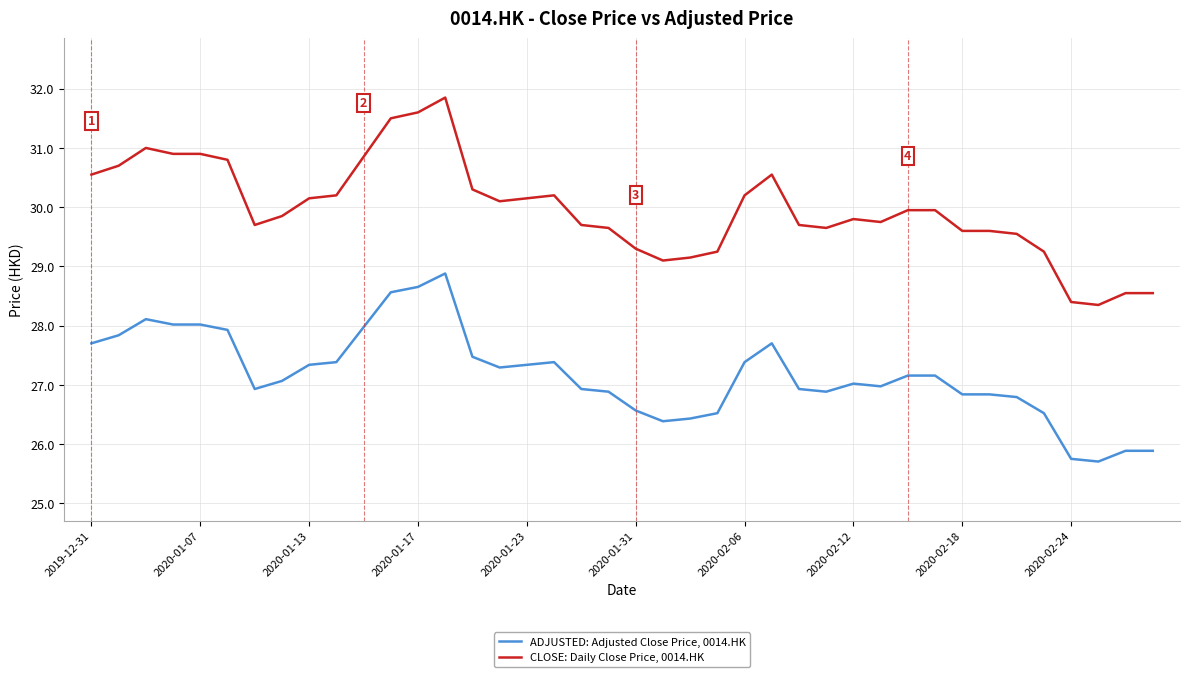

What is the greatest value displayed?

31.9